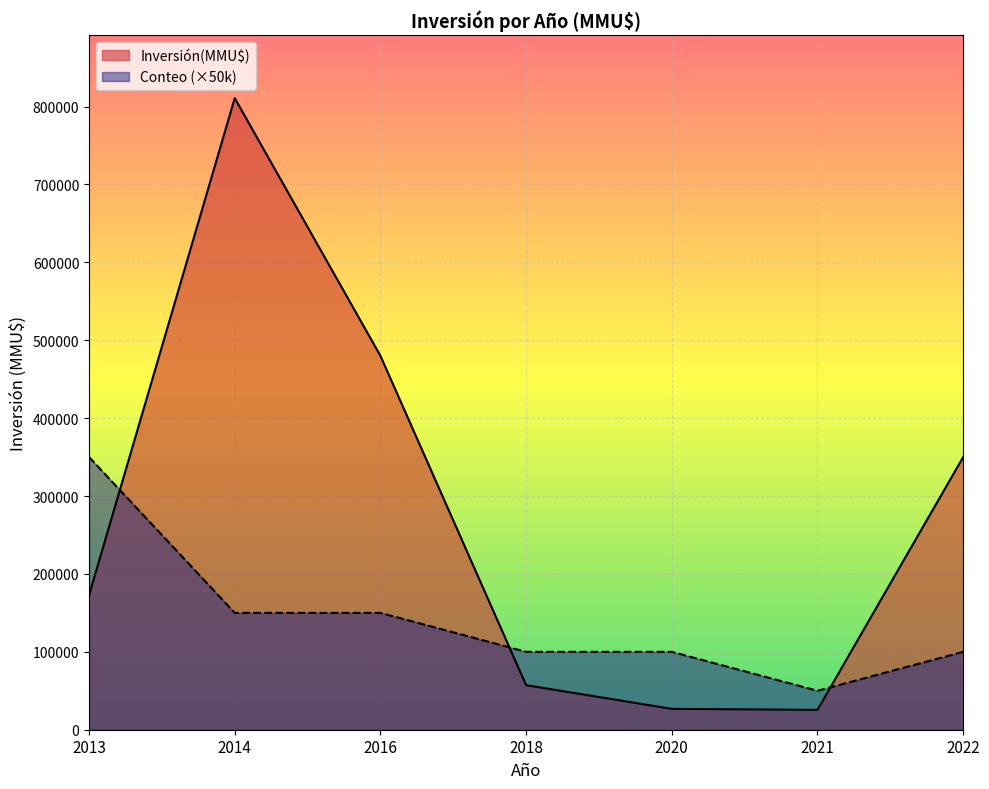

How many lines are shown in the chart?

2